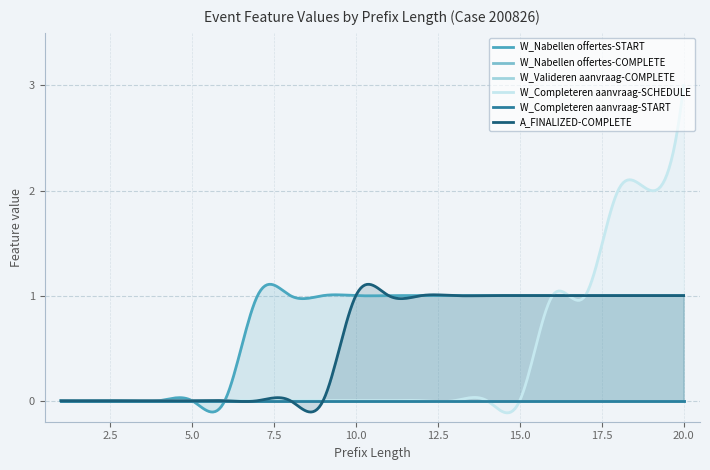

The W_Valideren aanvraag-COMPLETE series shows 0 at 8. True or false?

True